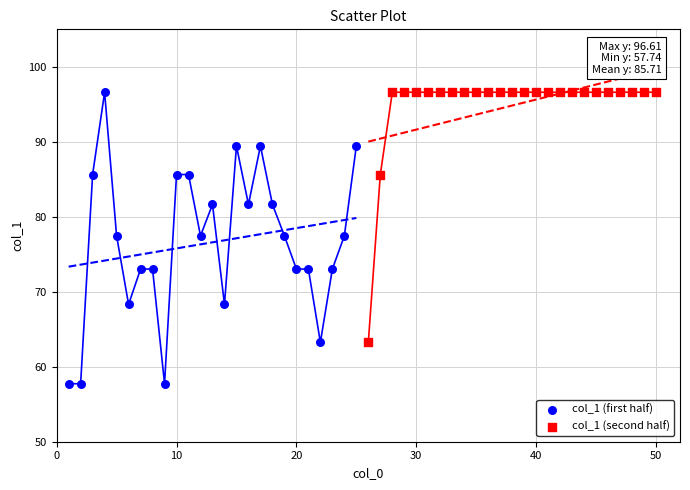

Which series has the largest Y range (max minus min)?

col_1 (first half)